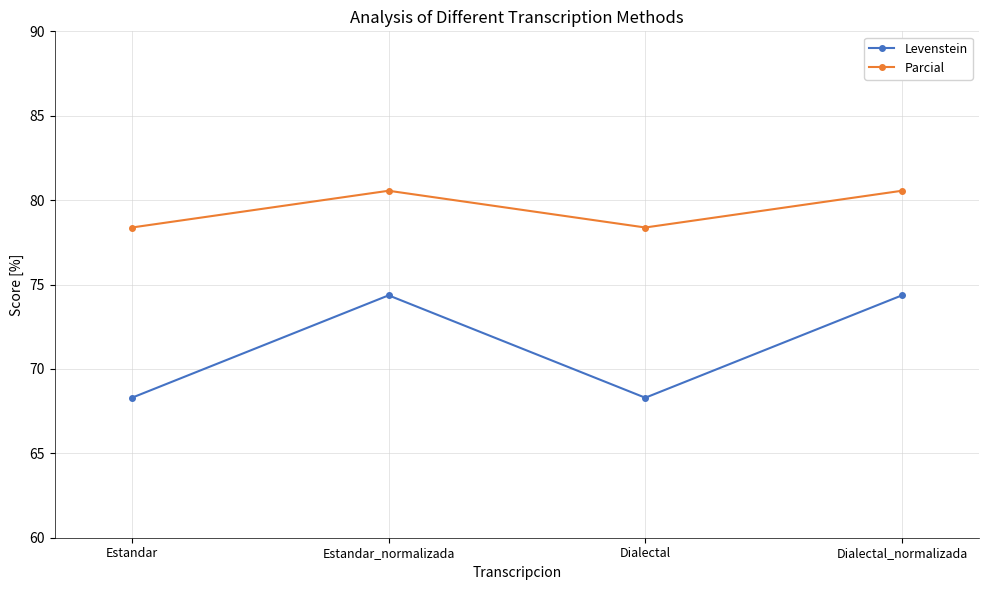

The Levenstein series shows 99.2 at Estandar_normalizada. True or false?

False